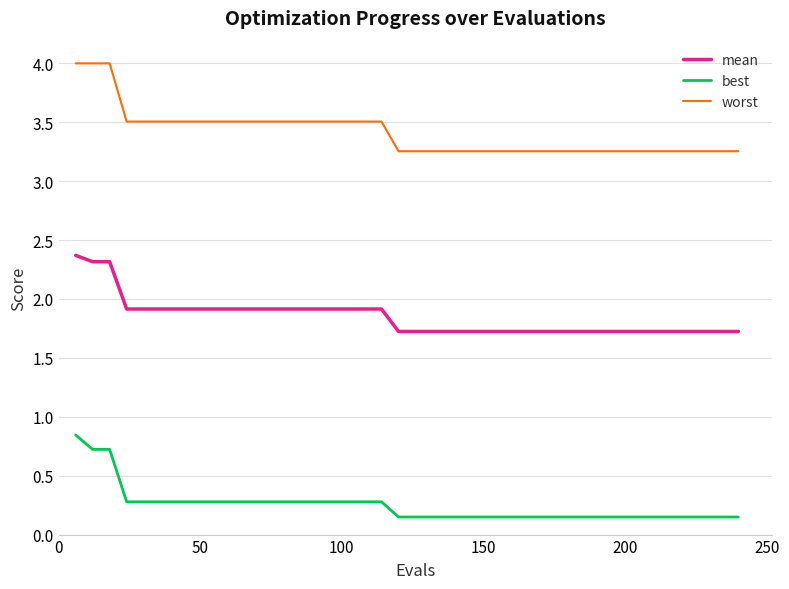

Rank the series by their average value, from lowest to highest.

best, mean, worst